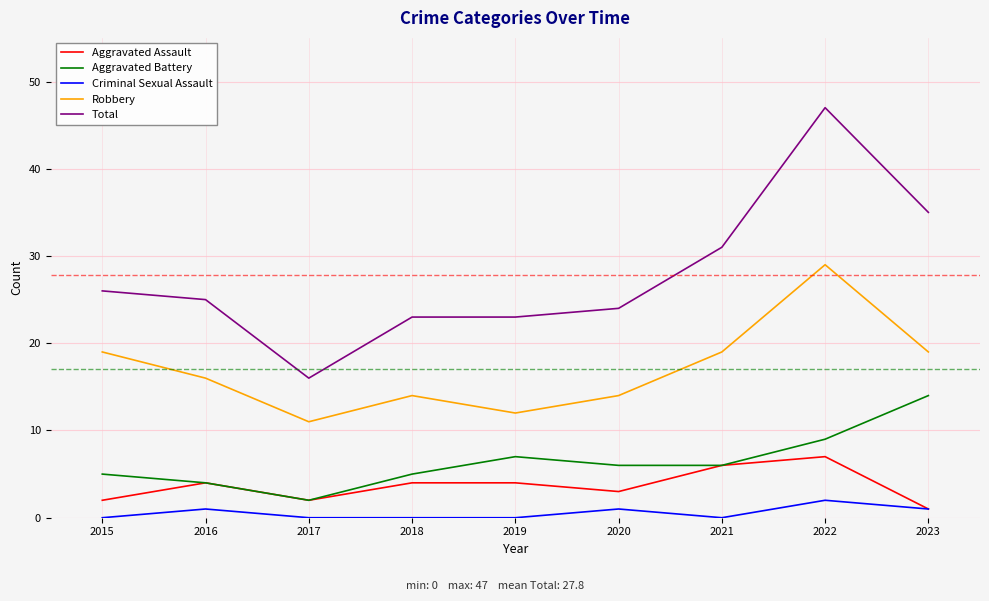

What are all the series names shown in the legend?

Aggravated Assault, Aggravated Battery, Criminal Sexual Assault, Robbery, Total